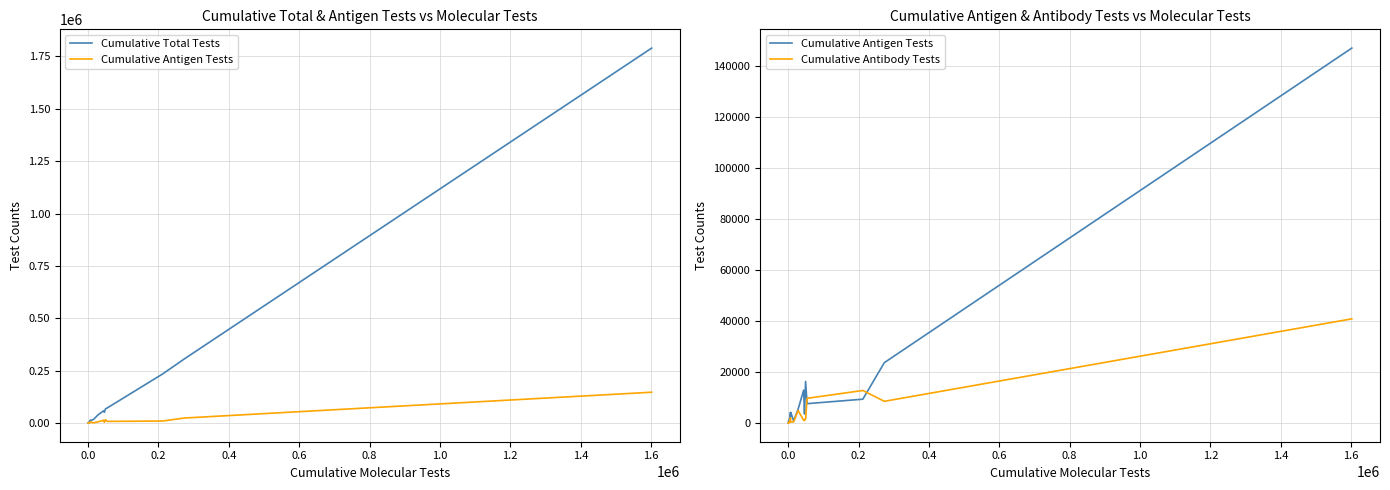

At how many categories does at least one series exceed 220776?

3